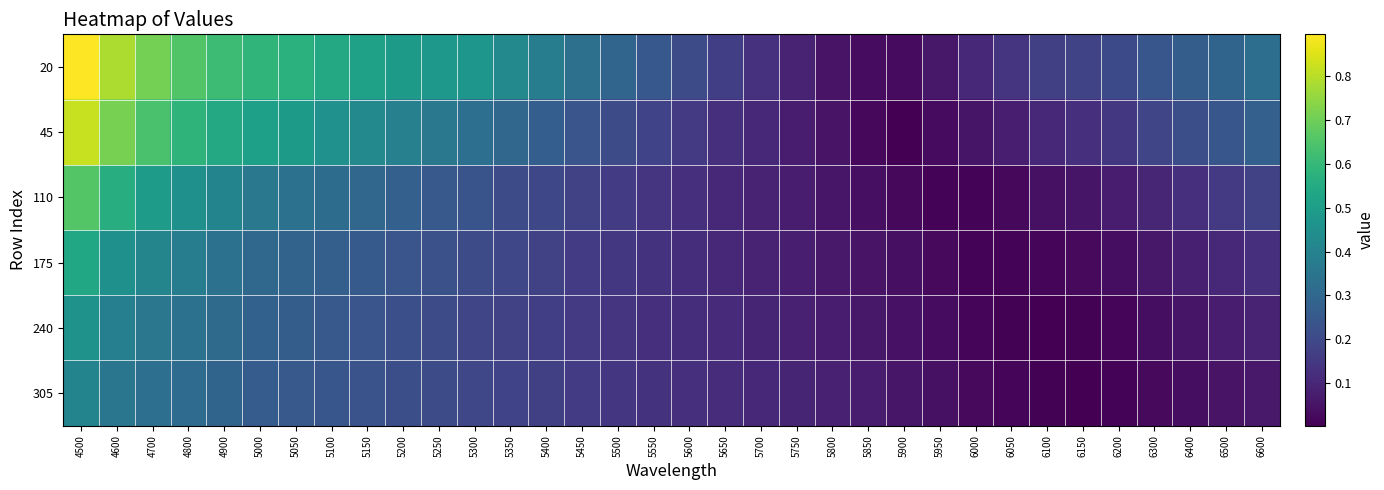

Which has a higher value, 6050 or 4500?

4500